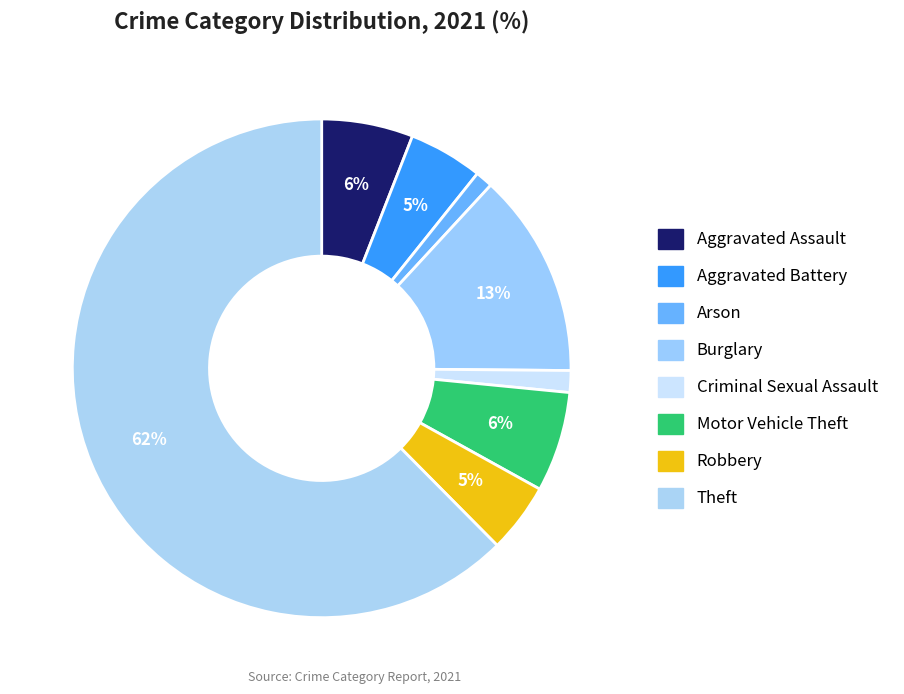

What is the smallest slice in the pie chart?

Arson